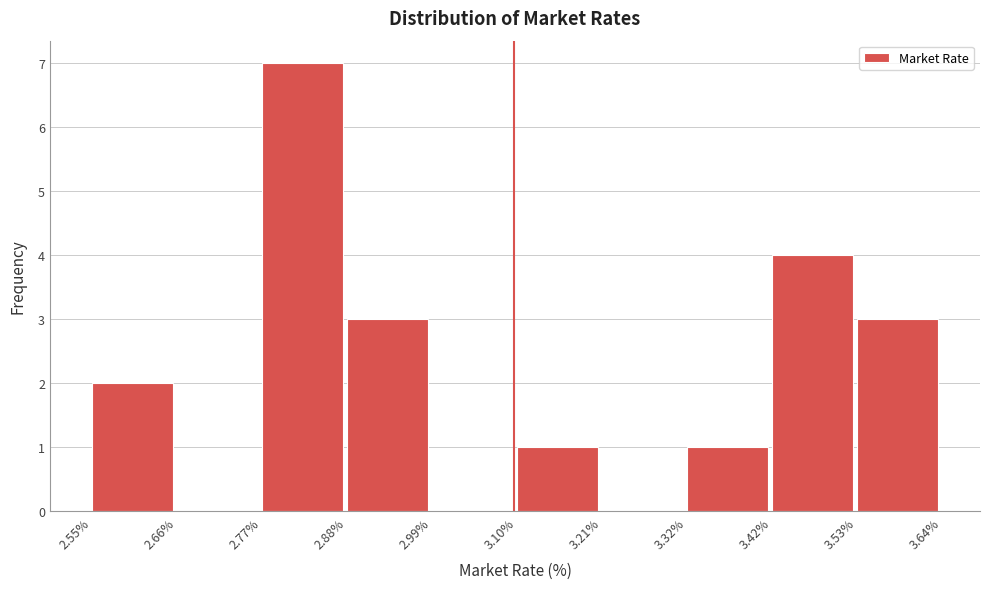

Over which range of the x-axis is the bar tallest?

2.77% to 2.88%